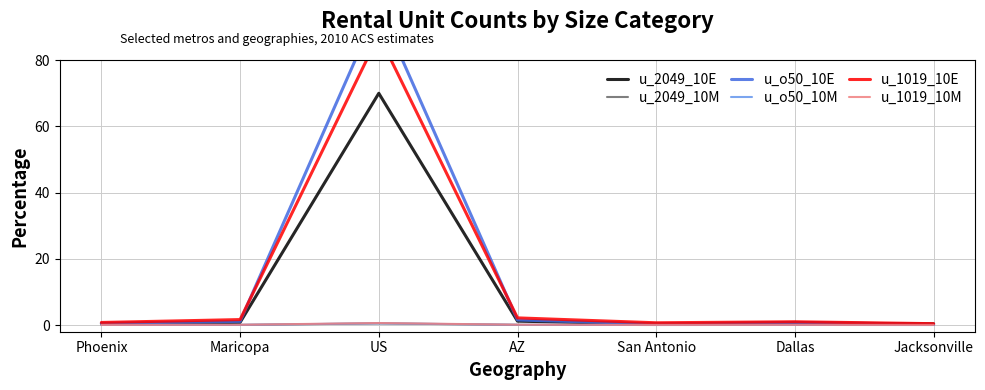

Reading left to right, what are all the values shown in this chart?

u_2049_10E: 0.5	0.8	70.0	1.2	0.3	0.7	0.4
u_2049_10M: 0.0	0.1	0.5	0.1	0.0	0.1	0.0
u_o50_10E: 0.6	1.1	96.1	1.6	0.4	0.8	0.2
u_o50_10M: 0.1	0.1	0.5	0.1	0.0	0.0	0.0
u_1019_10E: 0.8	1.7	87.6	2.2	0.7	1.0	0.4
u_1019_10M: 0.1	0.1	0.6	0.1	0.1	0.1	0.0